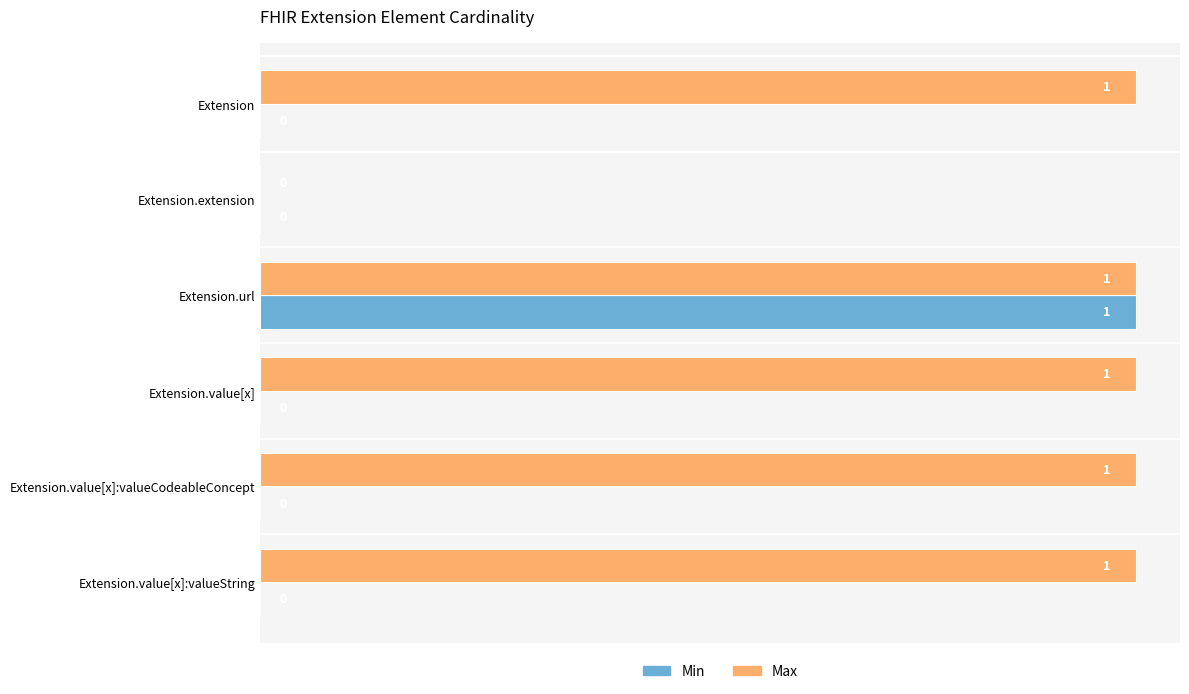

What is the sum of all Max values?

5